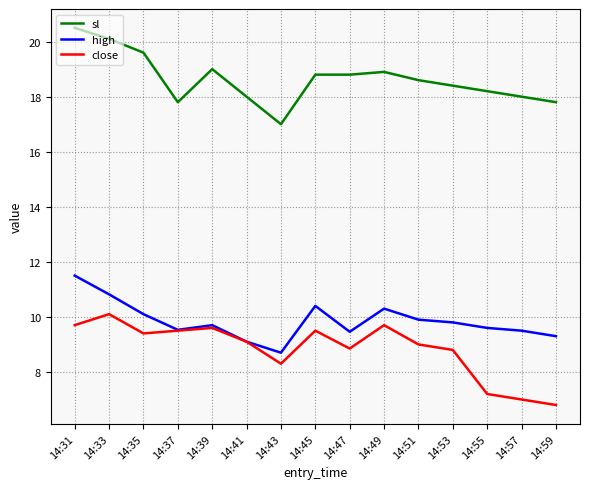

What is the difference between the highest and lowest values at 14:57?

11.0